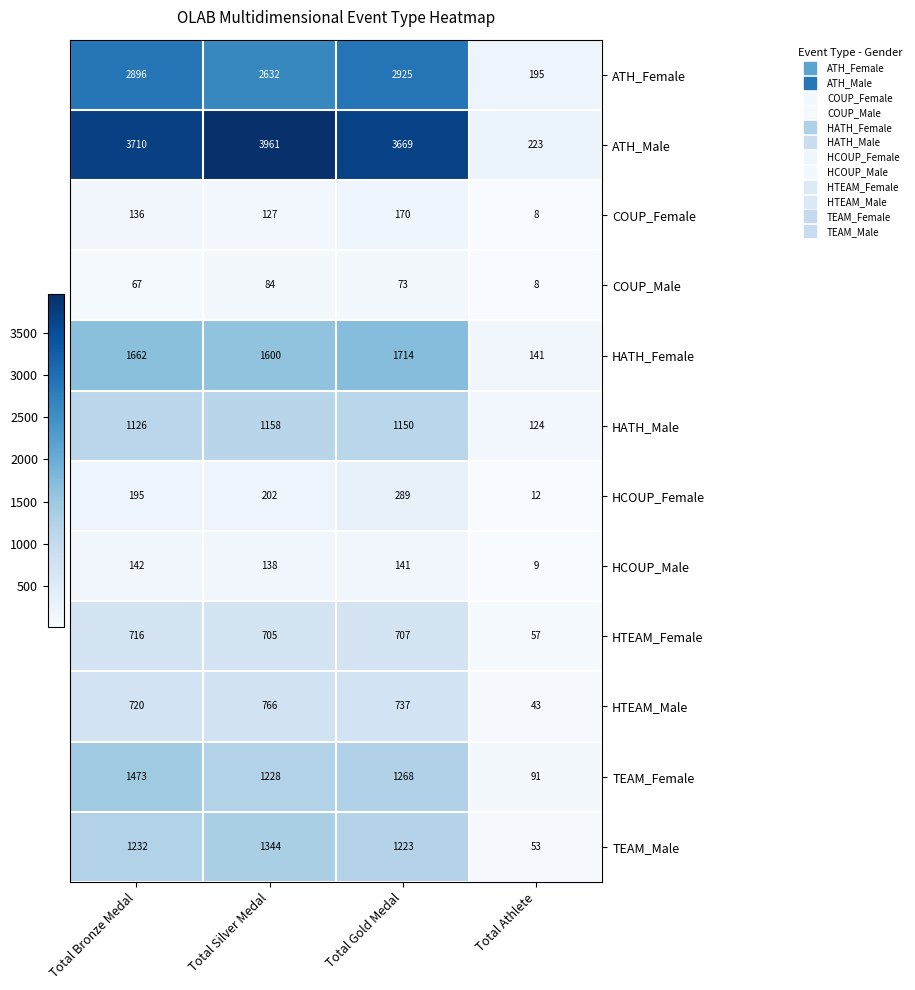

The value of HATH_Female at Total Bronze Medal is 2321. True or false?

False